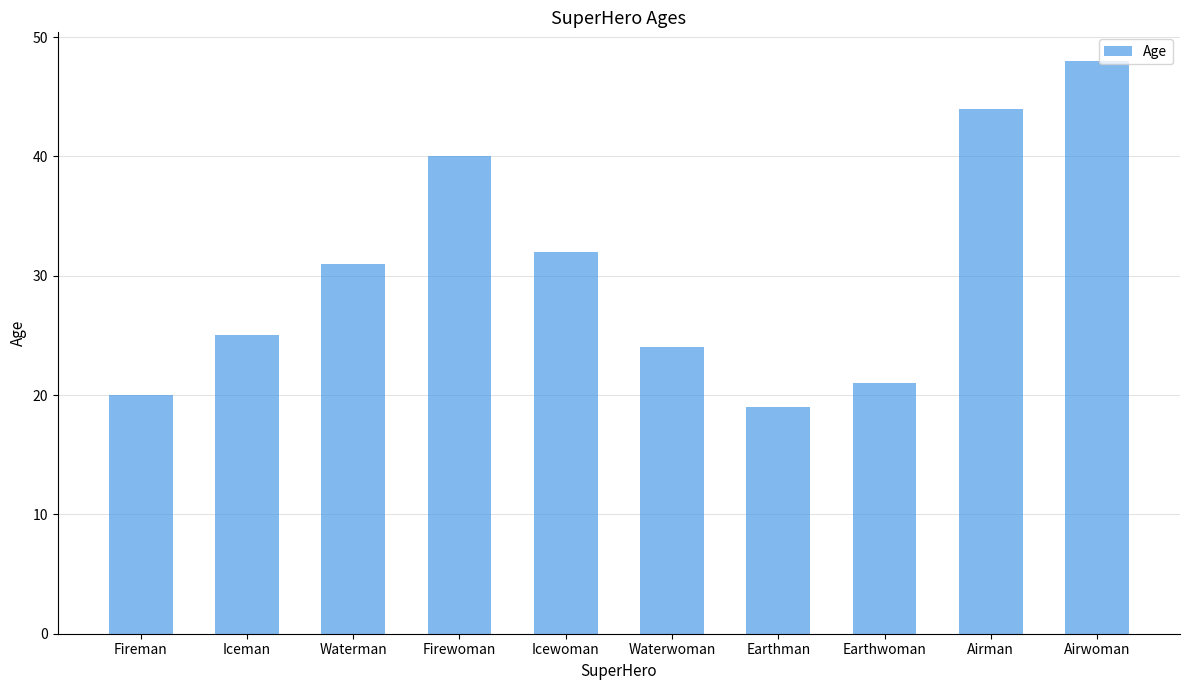

Rank the categories by value from highest to lowest.

Airwoman, Airman, Firewoman, Icewoman, Waterman, Iceman, Waterwoman, Earthwoman, Fireman, Earthman